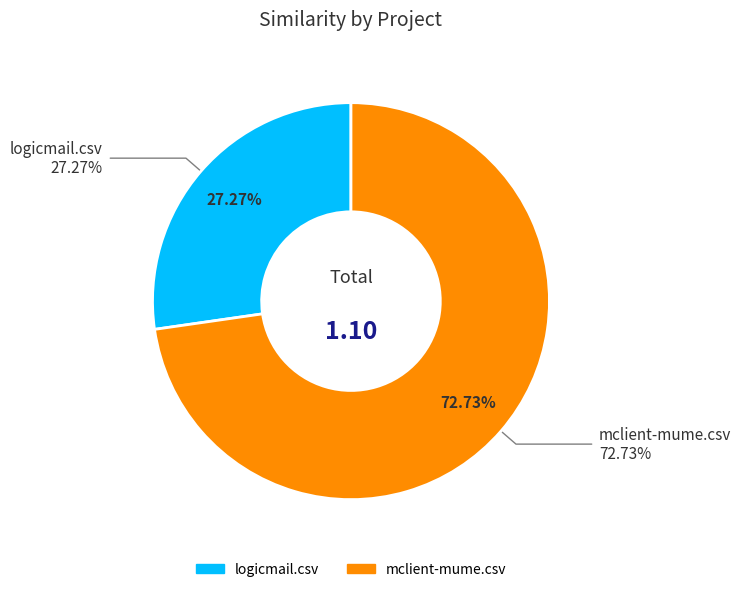

How many slices are in this pie chart?

2